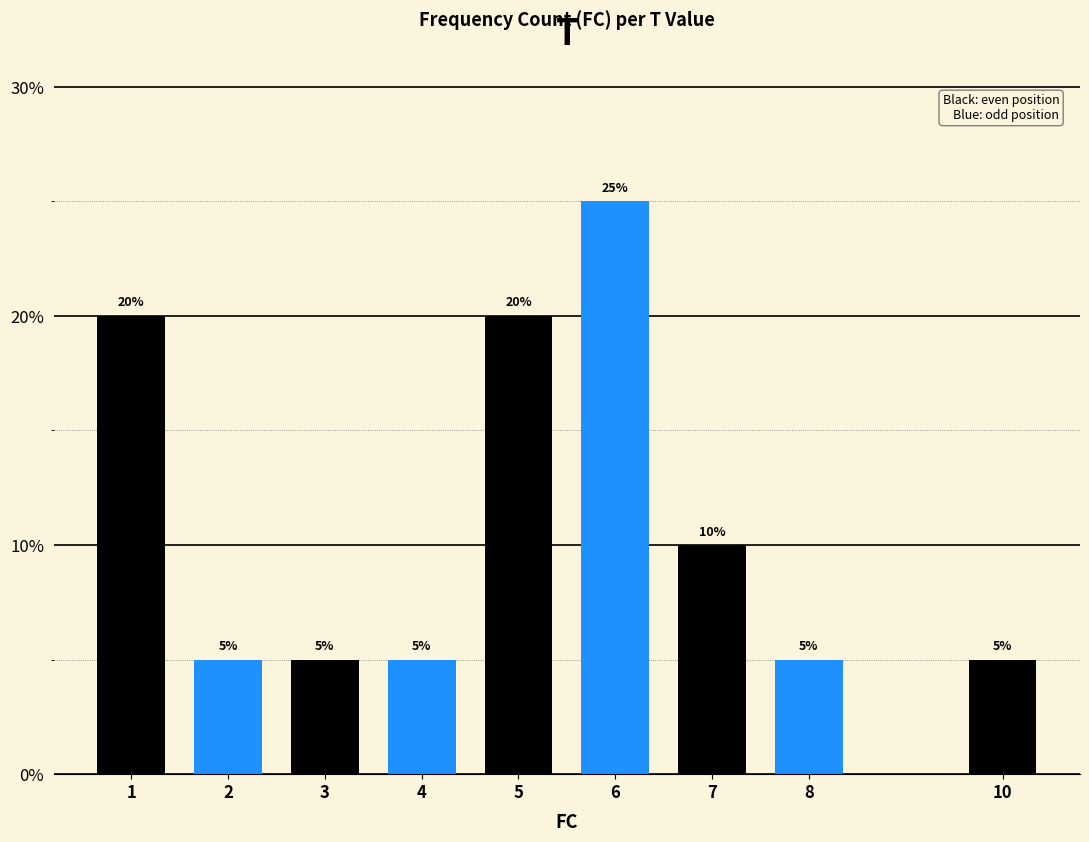

Which category has the highest value across all series?

6